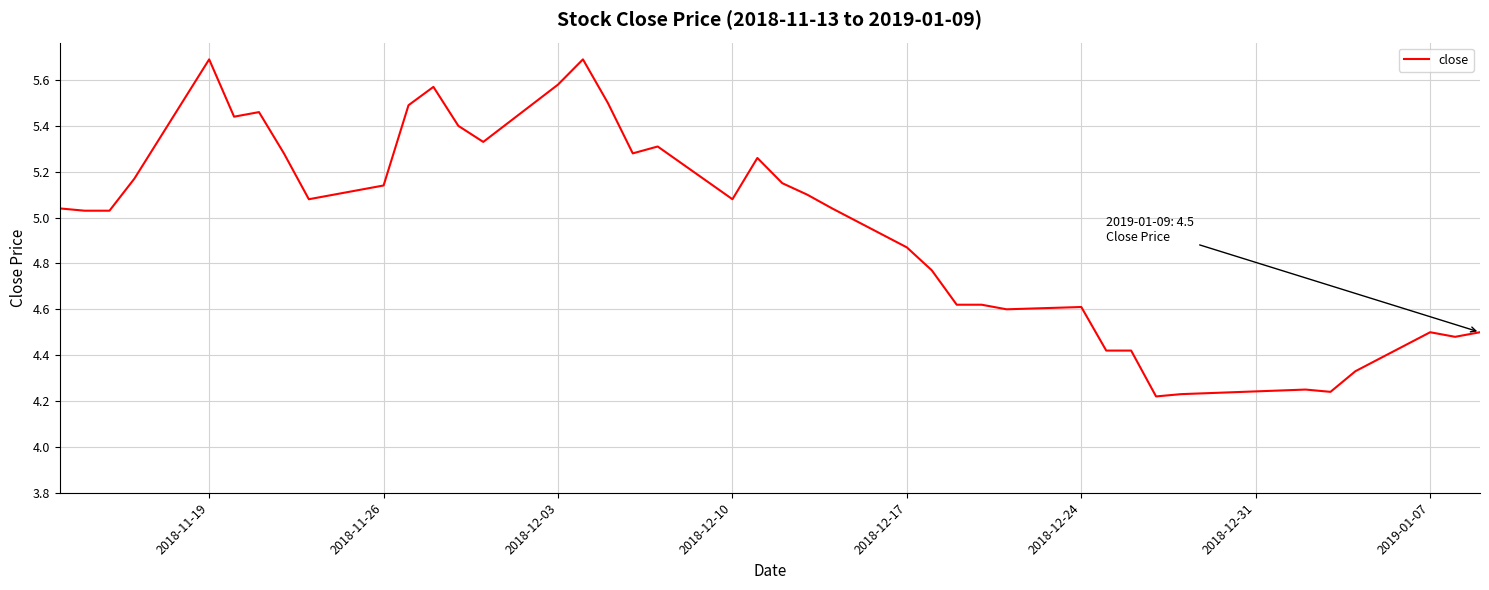

What is the sum of all values?

198.8